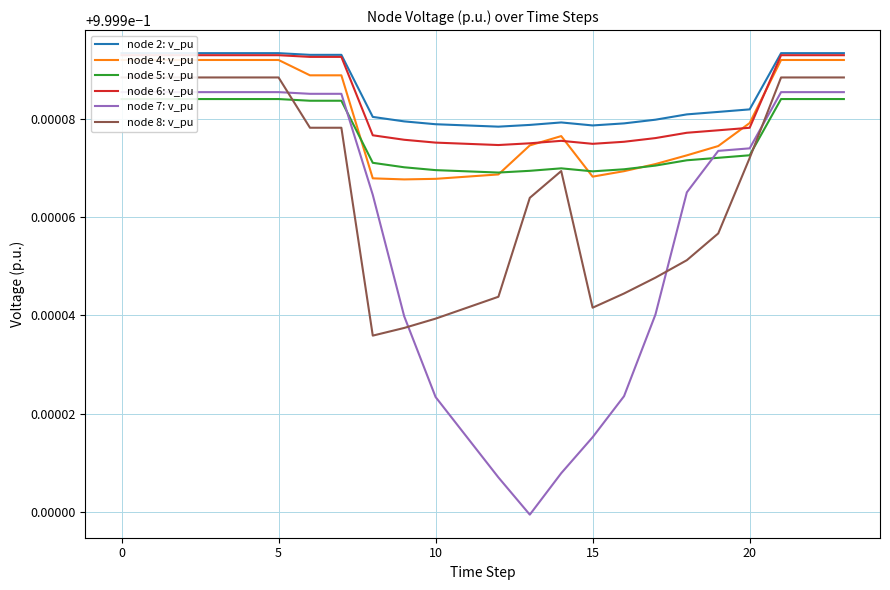

Which series has the largest total across all categories?

node 2: v_pu